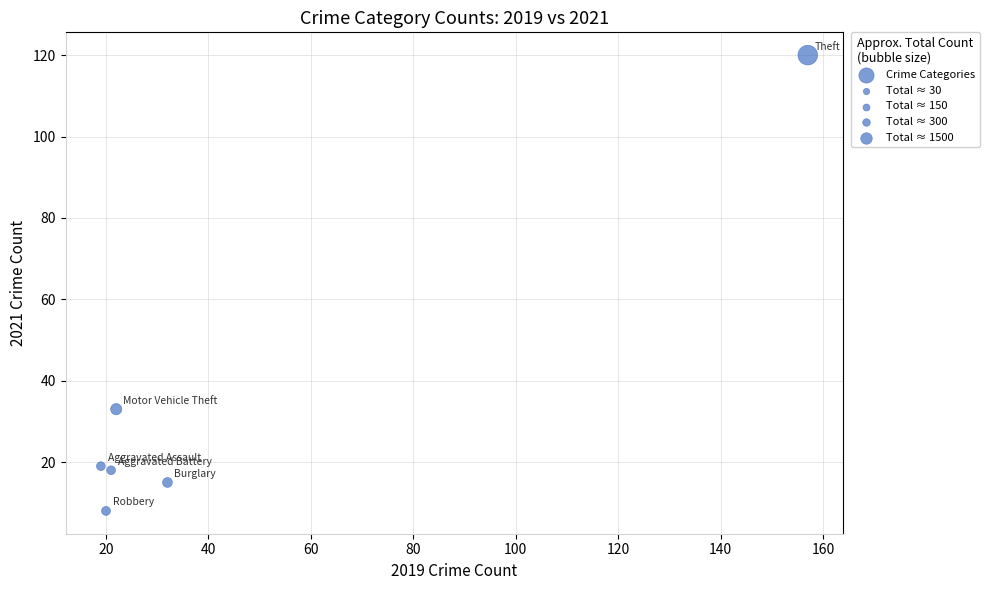

What Y value in the scatter plot is closest to 64?

33